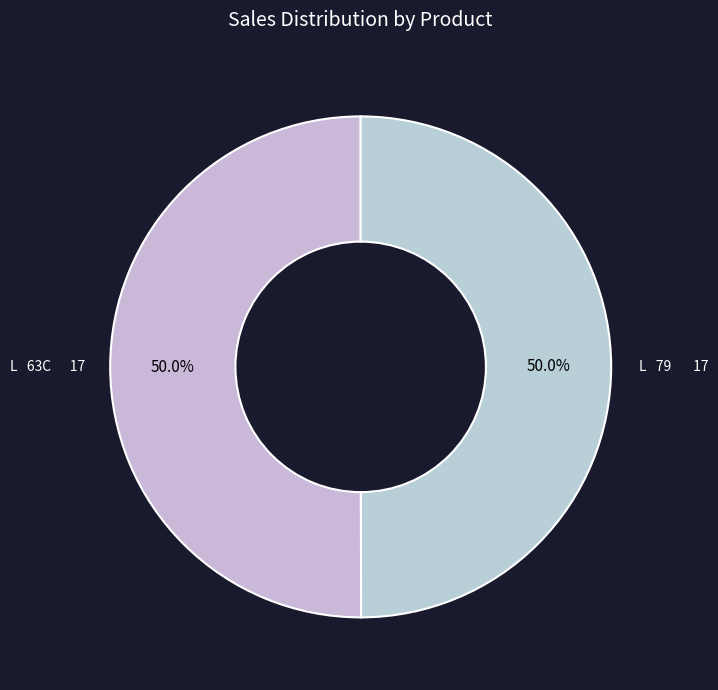

What percentage is NOT represented by L 79 17?

50.0%